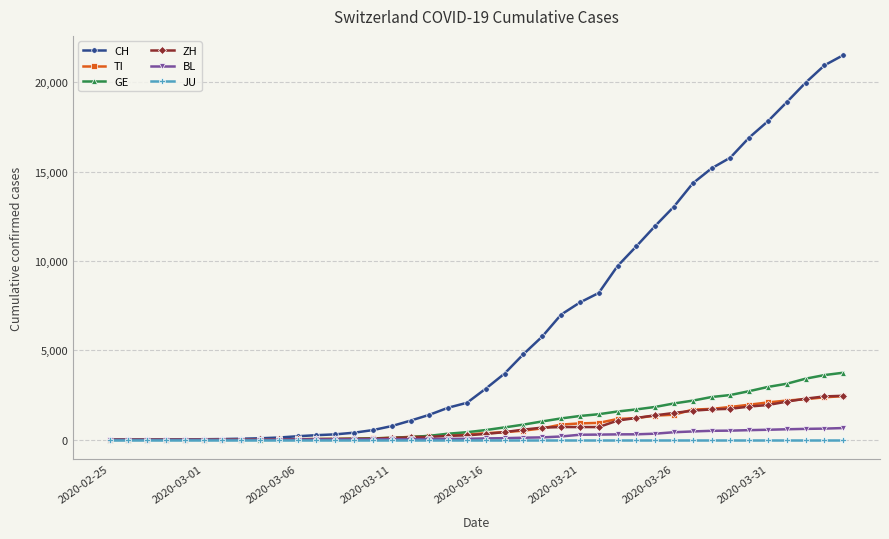

What is the maximum value shown in the chart?

21529